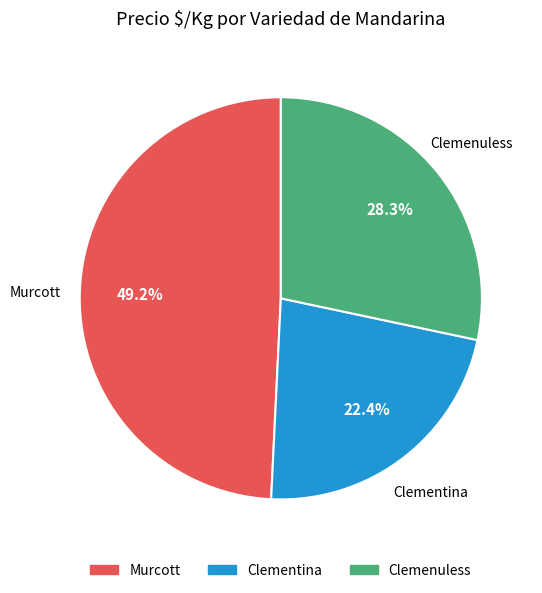

How many slices are in this pie chart?

3